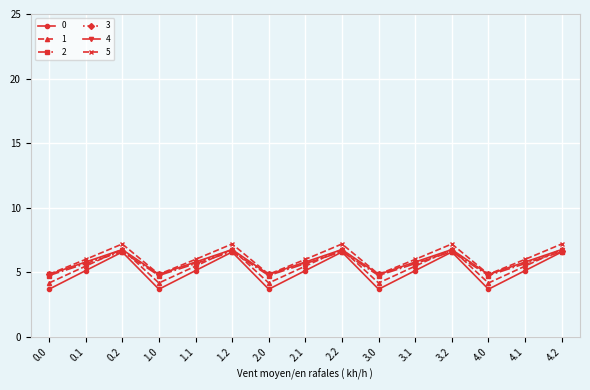

The 5 series shows 4.8 at 2.0. True or false?

True